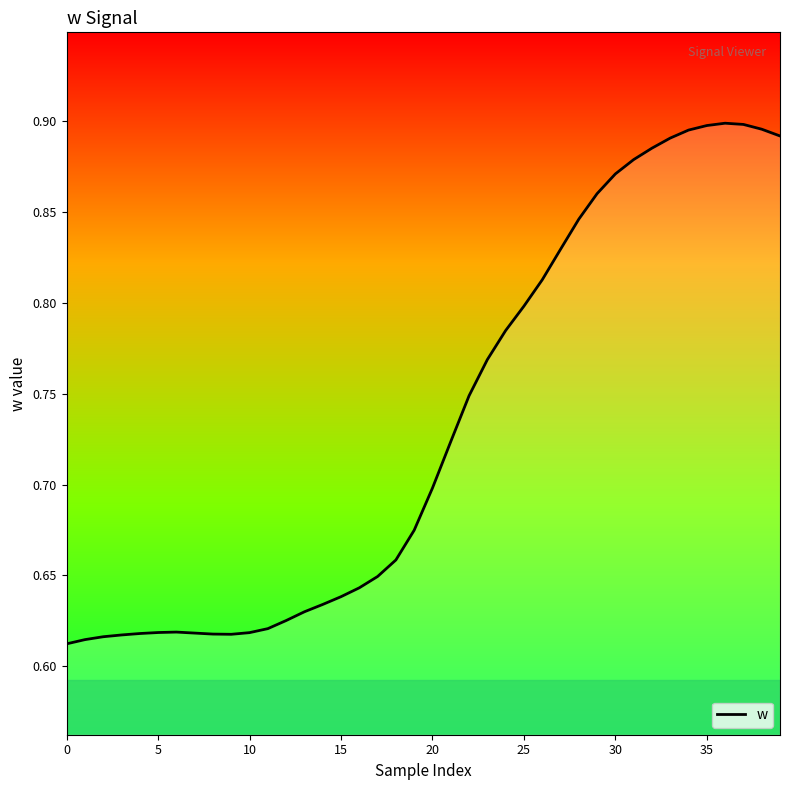

What is the difference between the maximum and minimum values?

0.3